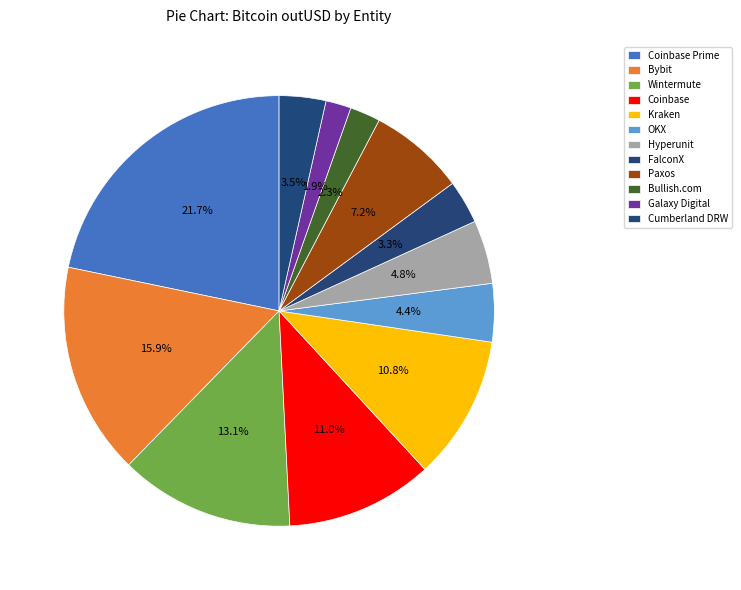

What percentage is NOT represented by Coinbase?

89.0%